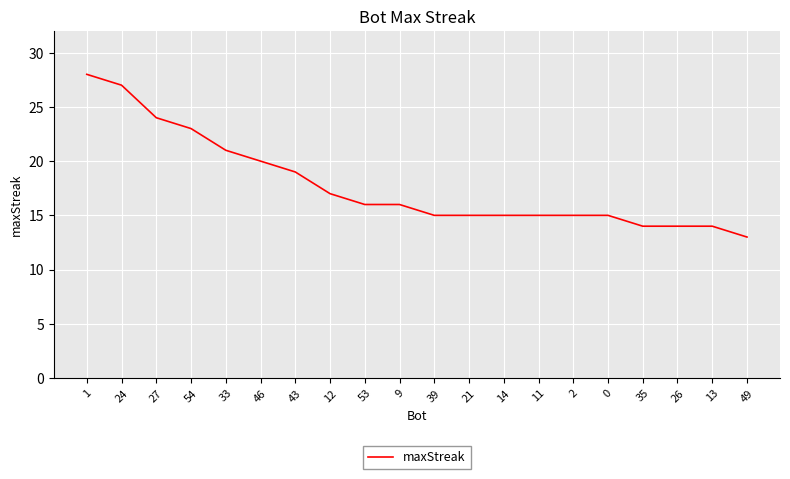

Is it true that the value at 2 is 15?

True